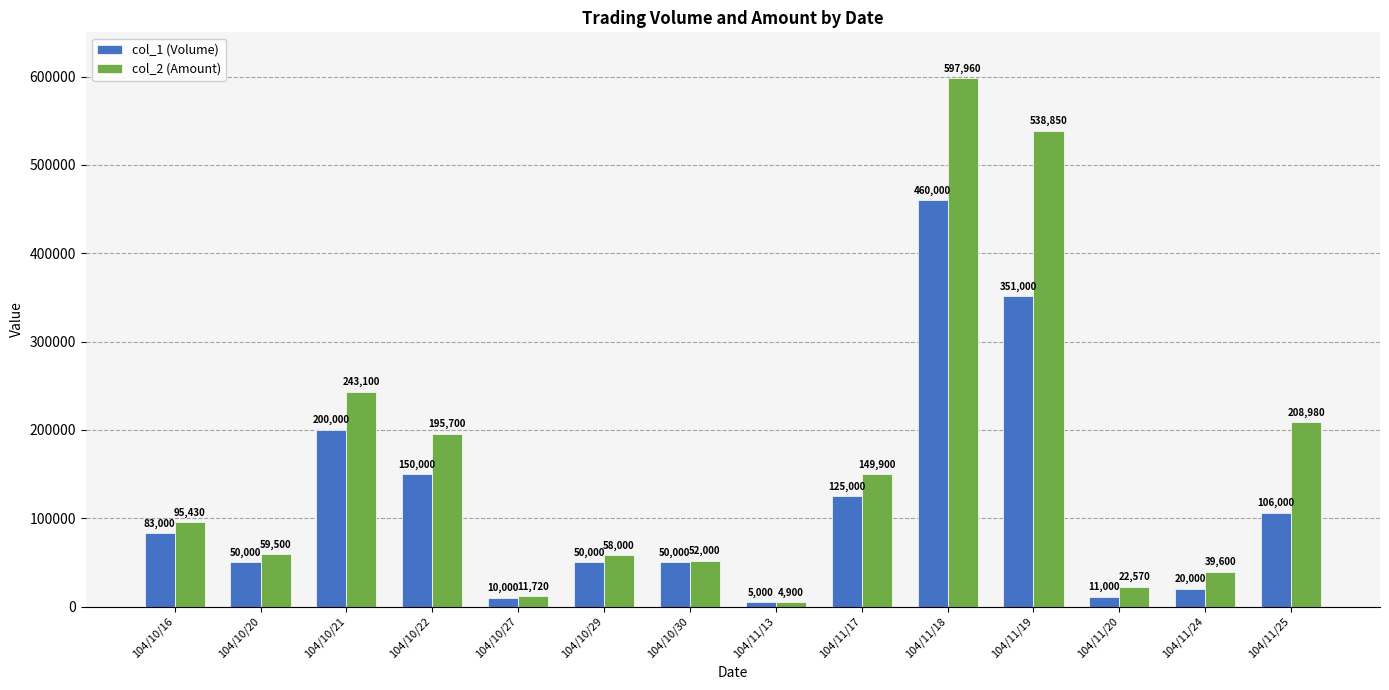

Which series has the largest range (max minus min)?

col_2 (Amount)